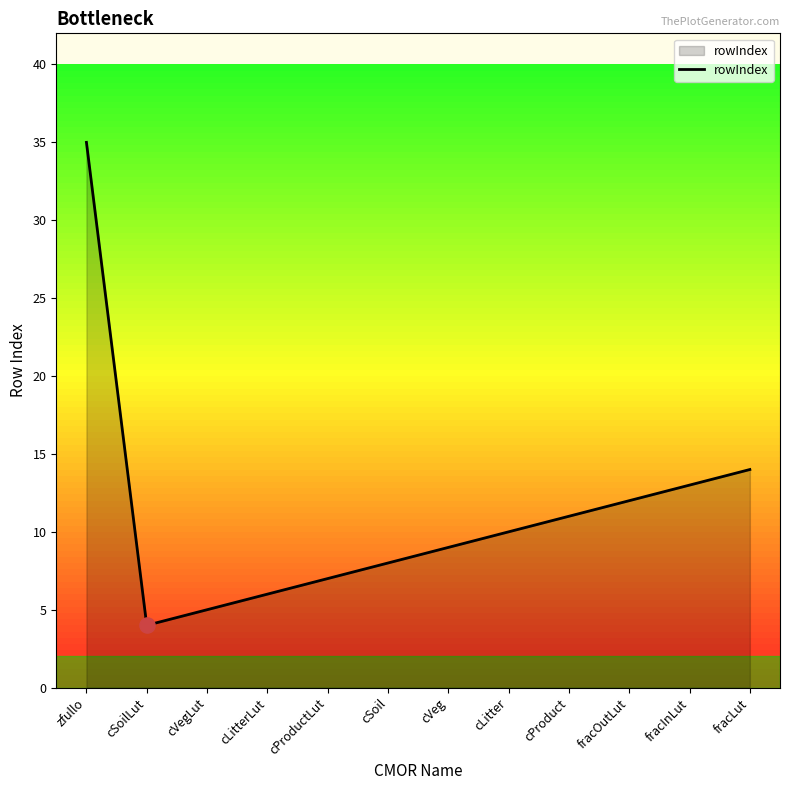

What is the ratio of the value at cSoil to the value at zfullo?

0.2